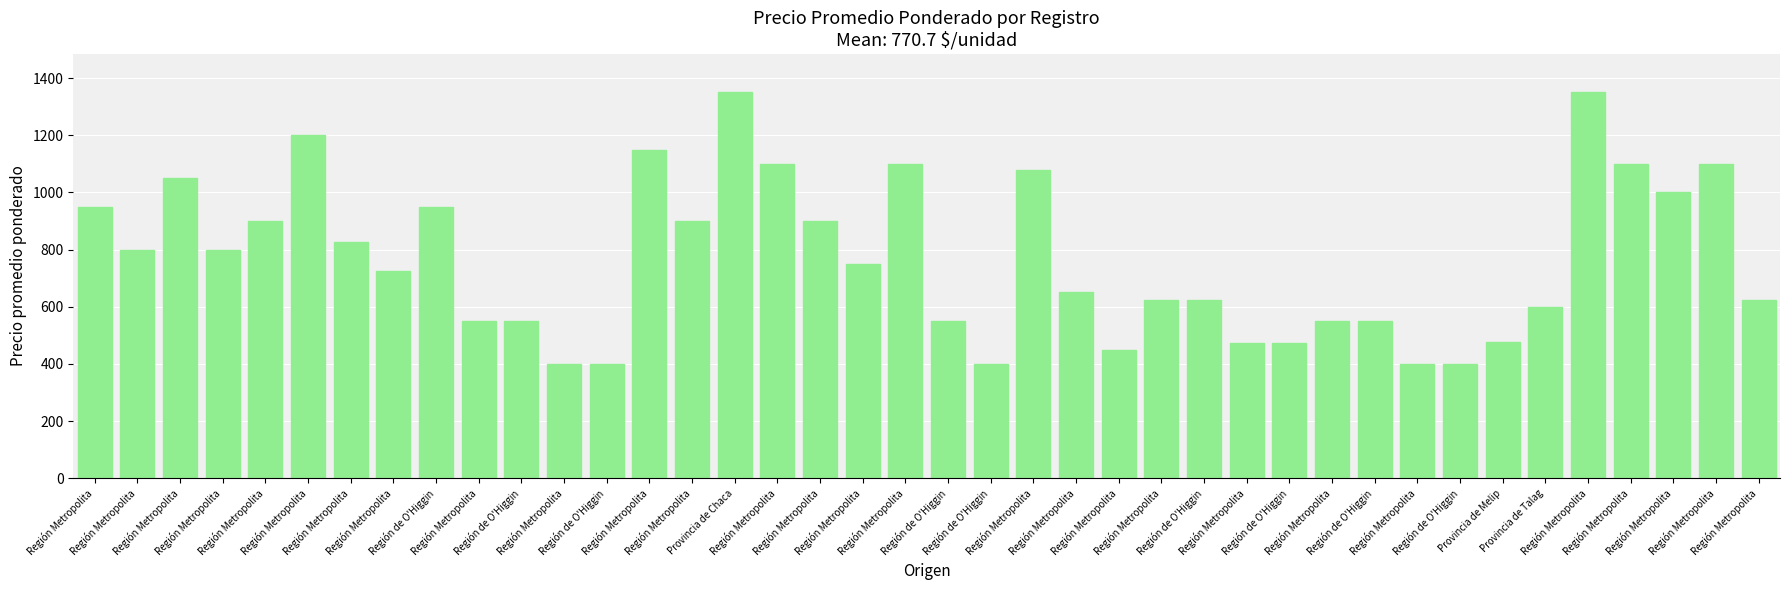

What is the change in value from Región Metropolita to Región de O'Higgin?

-425